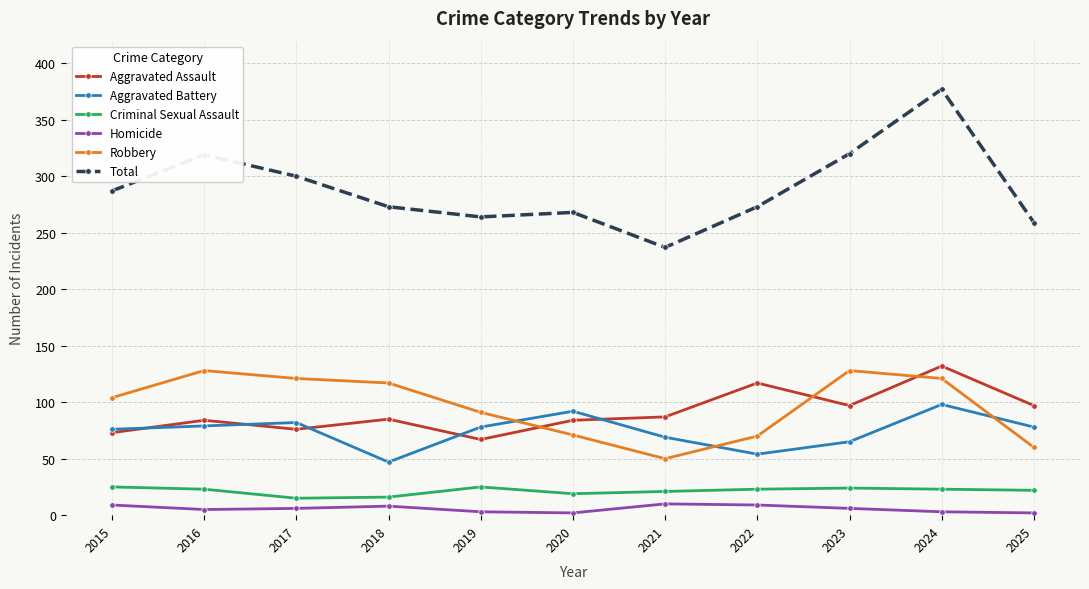

What is the approximate value of Homicide at 2023?

6